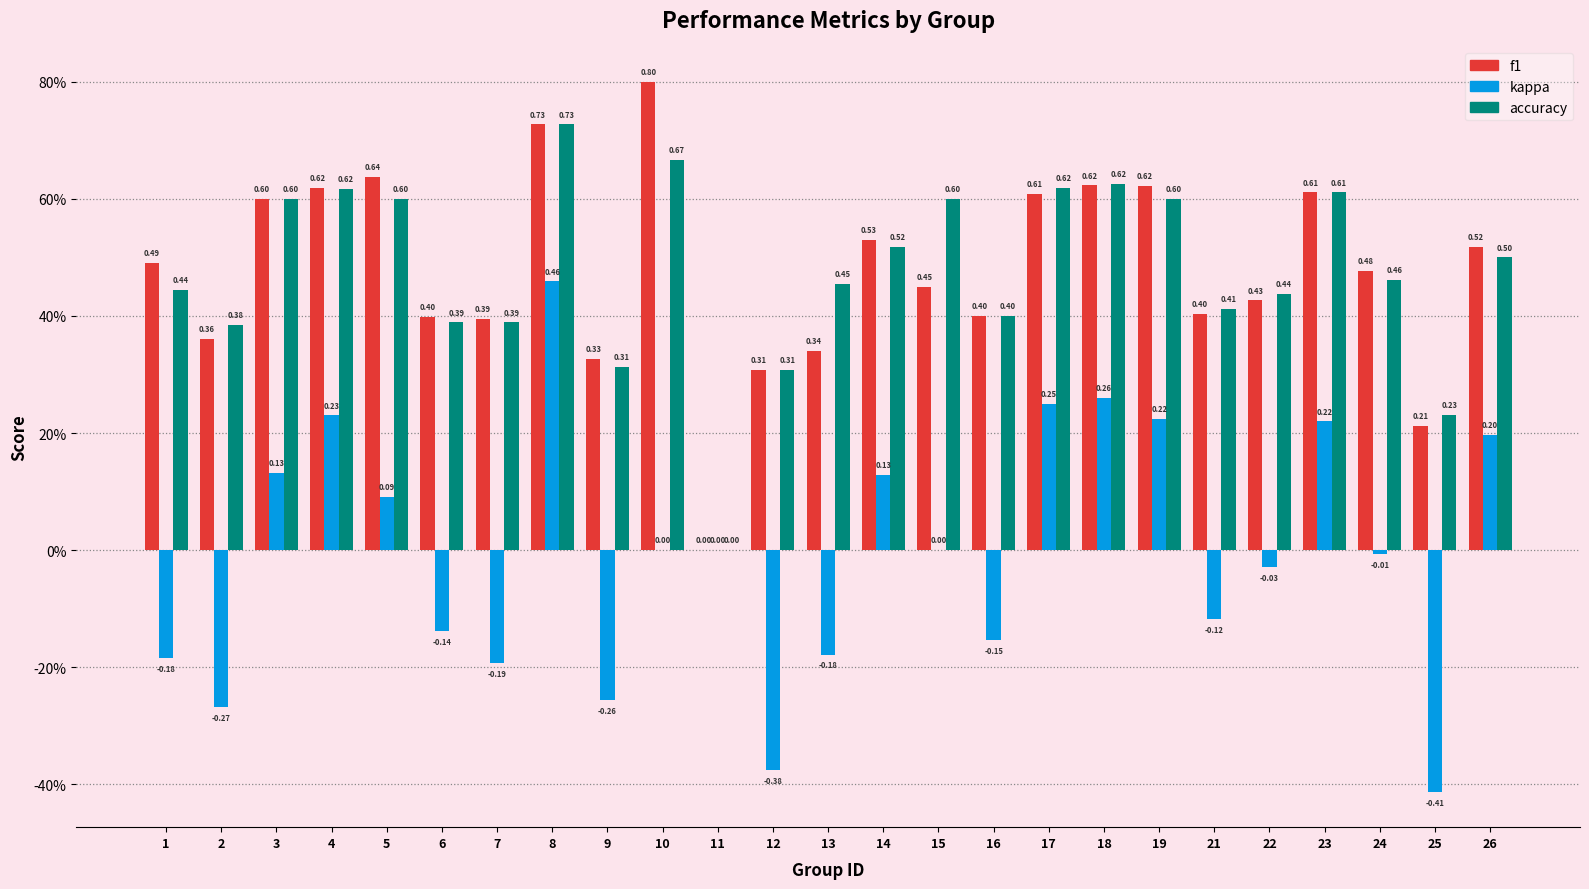

Is the value of kappa at 7 greater than the value of f1 at 1?

No